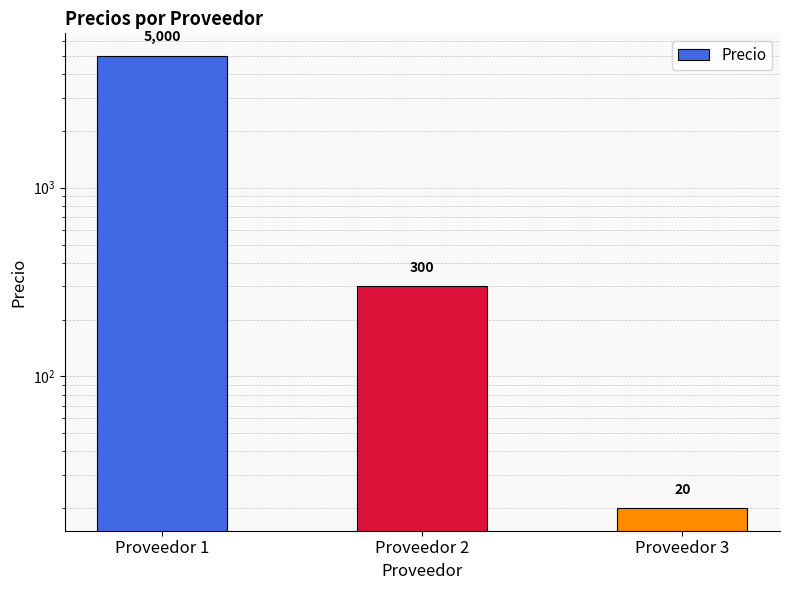

Where does the data first go above 300?

Proveedor 1